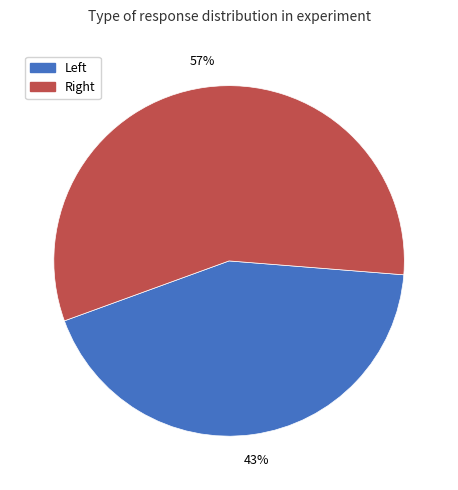

Is there any slice that represents more than half of the pie?

Yes